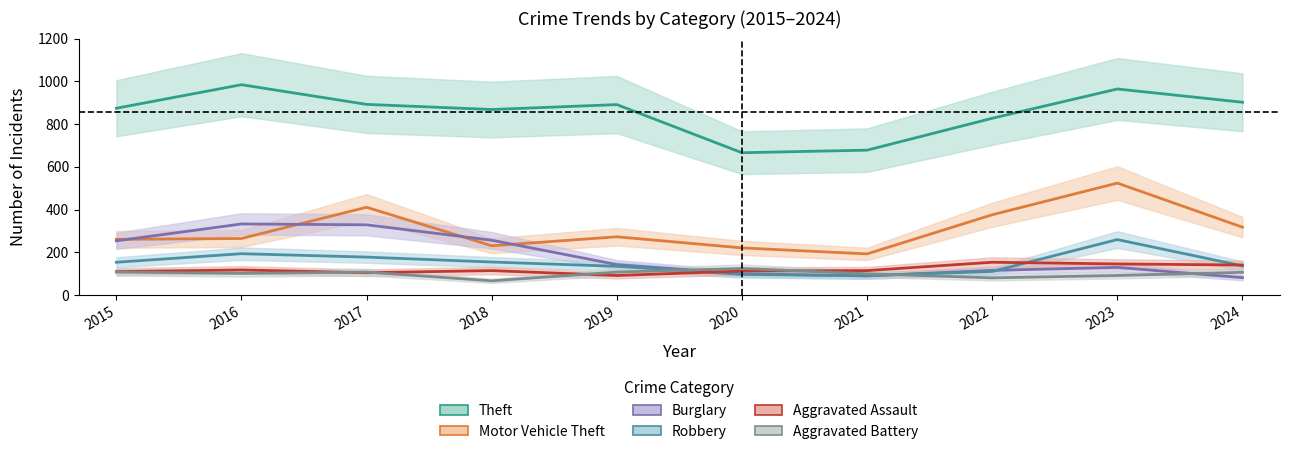

Reading left to right, transcribe all the data shown in this chart.

Theft: 2015=874	2016=984	2017=892	2018=868	2019=891	2020=666	2021=678	2022=827	2023=964	2024=902
Motor Vehicle Theft: 2015=261	2016=265	2017=411	2018=231	2019=273	2020=221	2021=193	2022=376	2023=524	2024=318
Burglary: 2015=254	2016=333	2017=329	2018=257	2019=143	2020=100	2021=90	2022=116	2023=130	2024=82
Robbery: 2015=154	2016=194	2017=178	2018=155	2019=135	2020=97	2021=91	2022=111	2023=260	2024=137
Aggravated Assault: 2015=110	2016=118	2017=105	2018=115	2019=92	2020=113	2021=115	2022=154	2023=146	2024=141
Aggravated Battery: 2015=108	2016=102	2017=108	2018=67	2019=108	2020=125	2021=100	2022=81	2023=92	2024=107